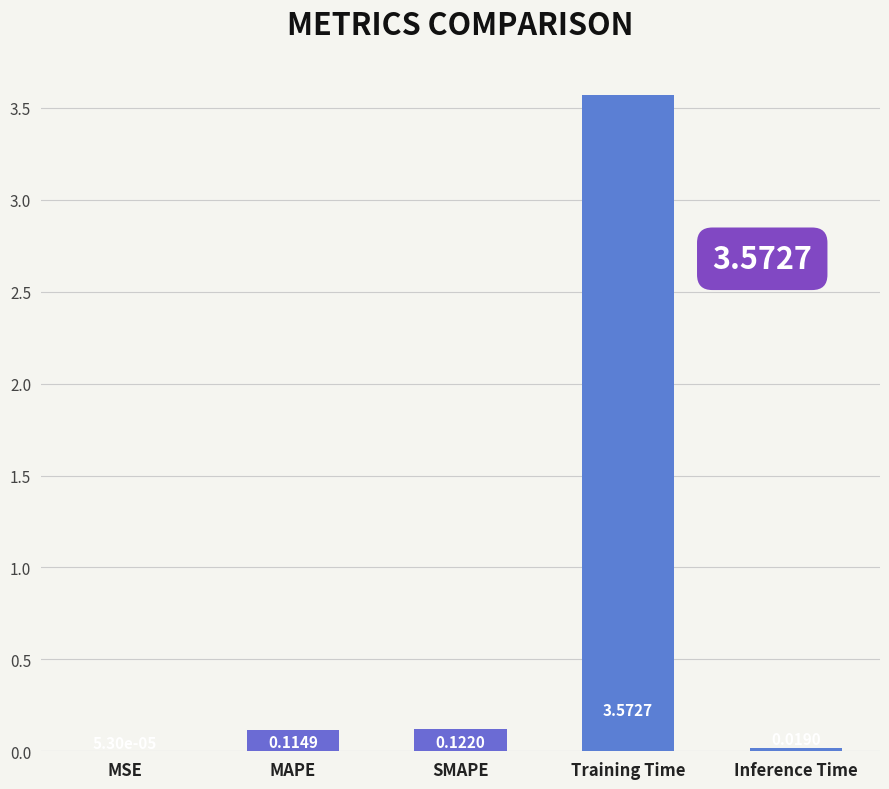

Where is the data nearest to the value 1?

SMAPE